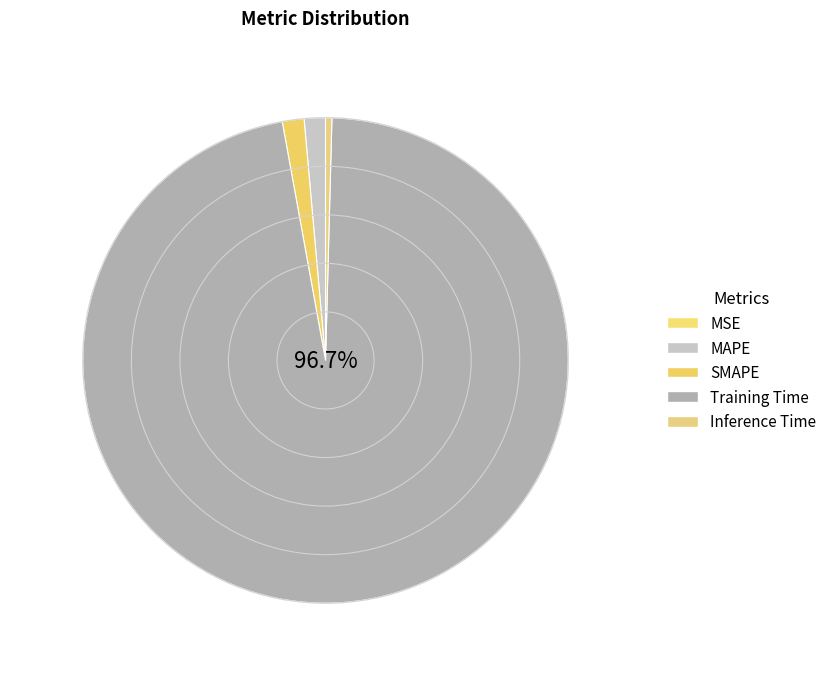

To the nearest percent, what portion does Training Time represent?

97%